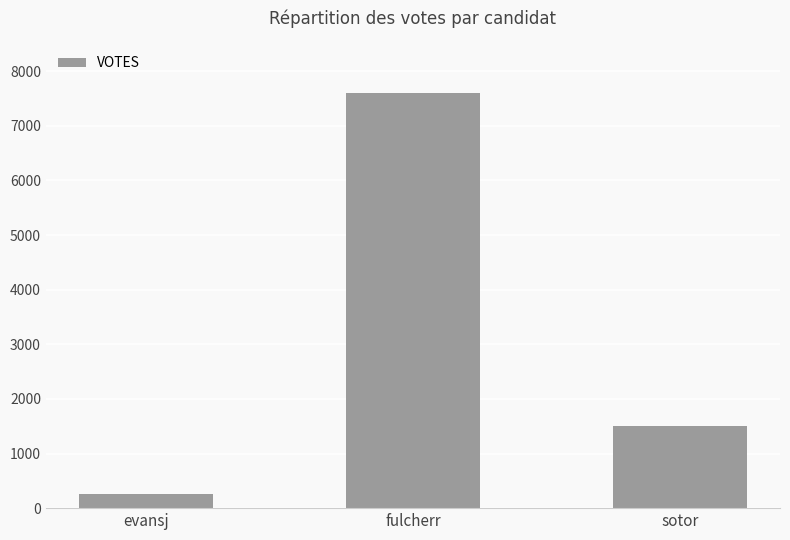

Reading left to right, list all the values displayed in this chart.

250	7604	1508